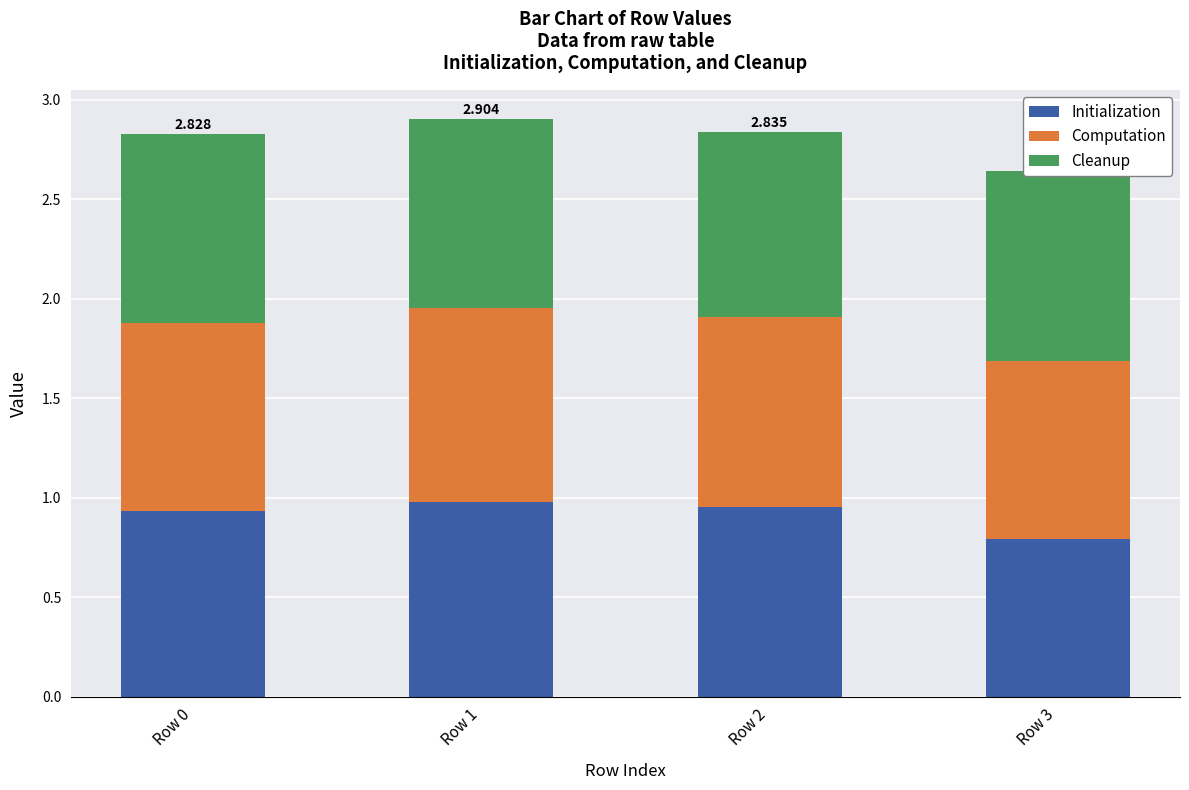

Between Row 1 and Row 3, which is larger?

Row 1